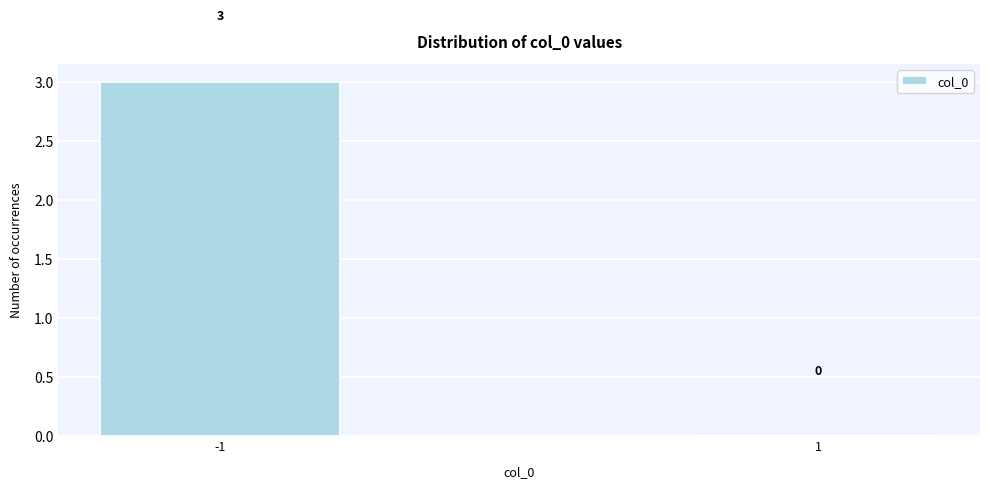

Reading left to right, what are all the values shown in this chart?

-1=3	1=0